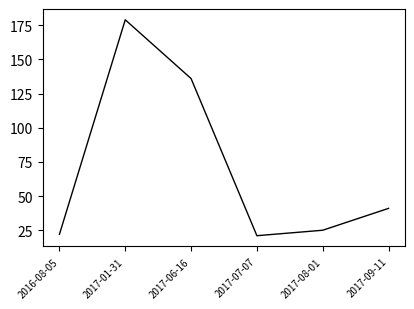

Count the number of categories in the chart.

6